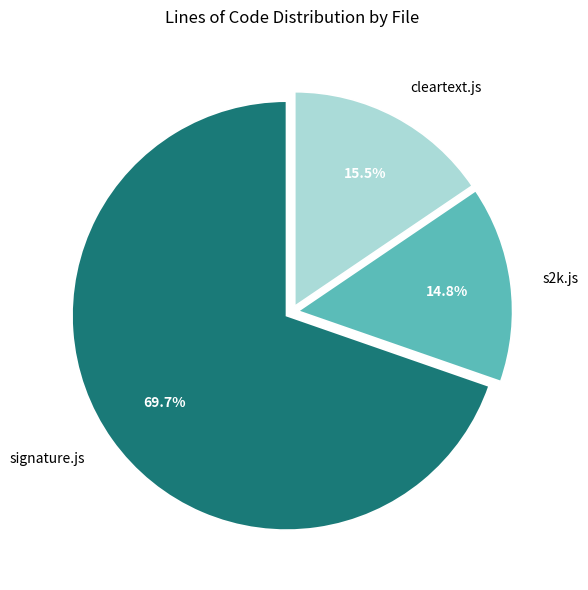

How many slices are in this pie chart?

3